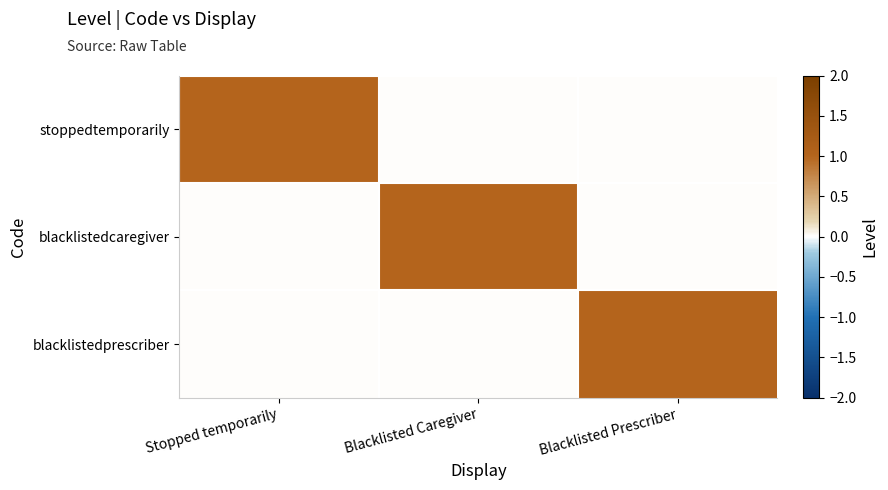

At which category is the sum across all series the highest?

Stopped temporarily